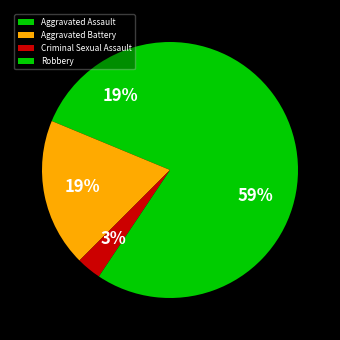

Does Robbery represent more than half of the total?

Yes